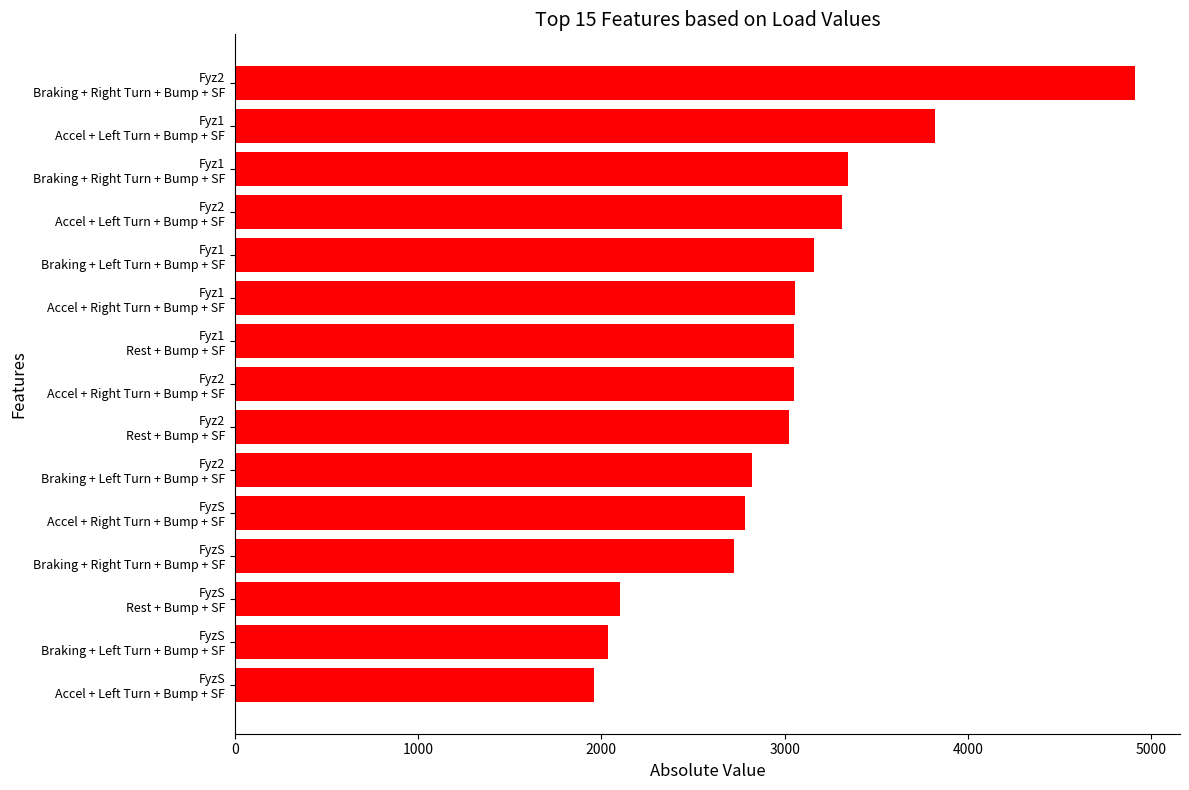

What is the average value?

3010.4